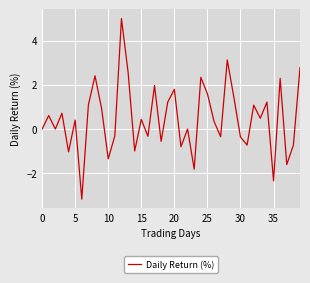

What is the smallest value displayed?

-3.2